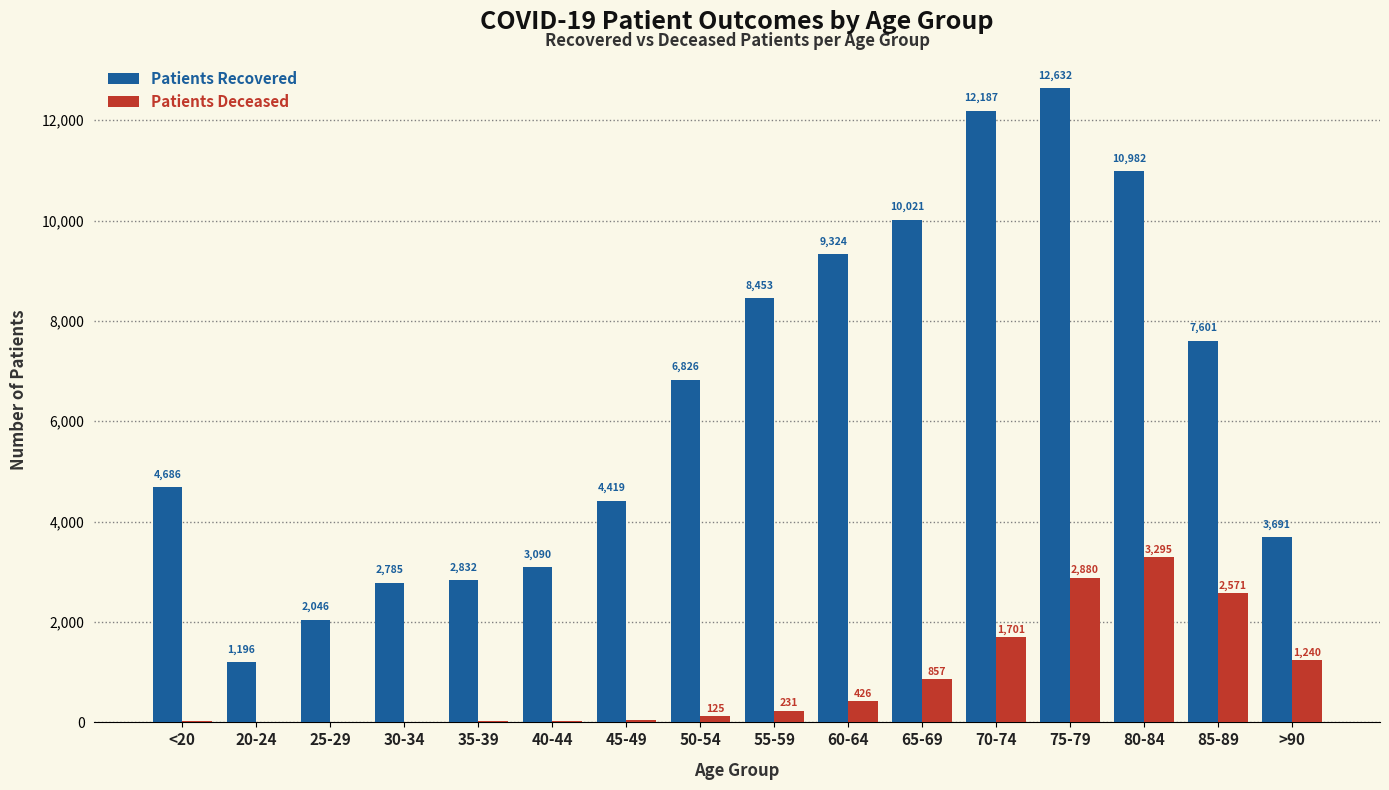

At which category is the sum across all series the highest?

75-79